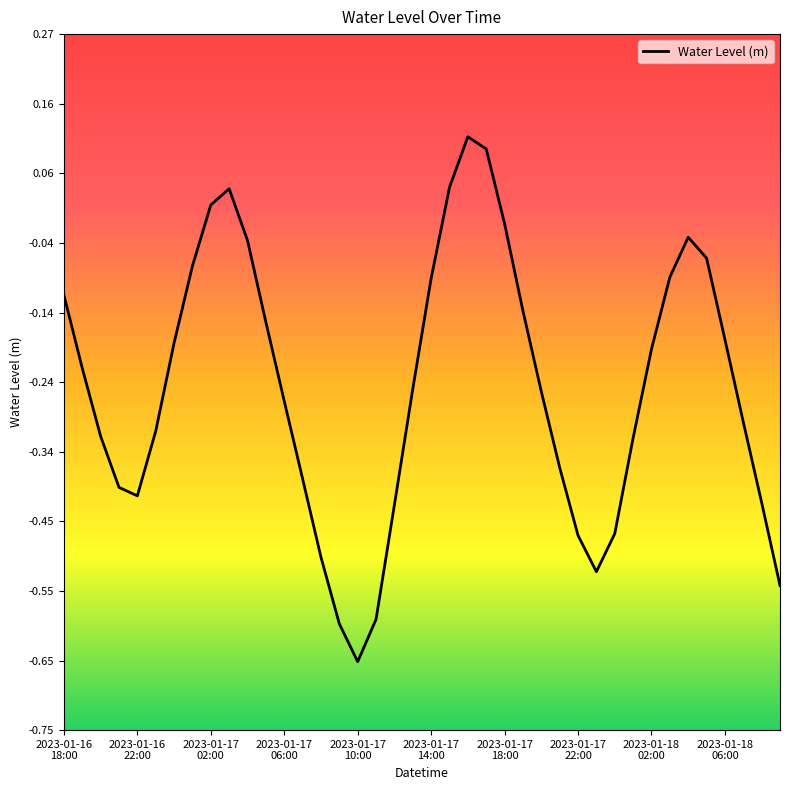

What is the difference between the maximum and minimum values?

0.8